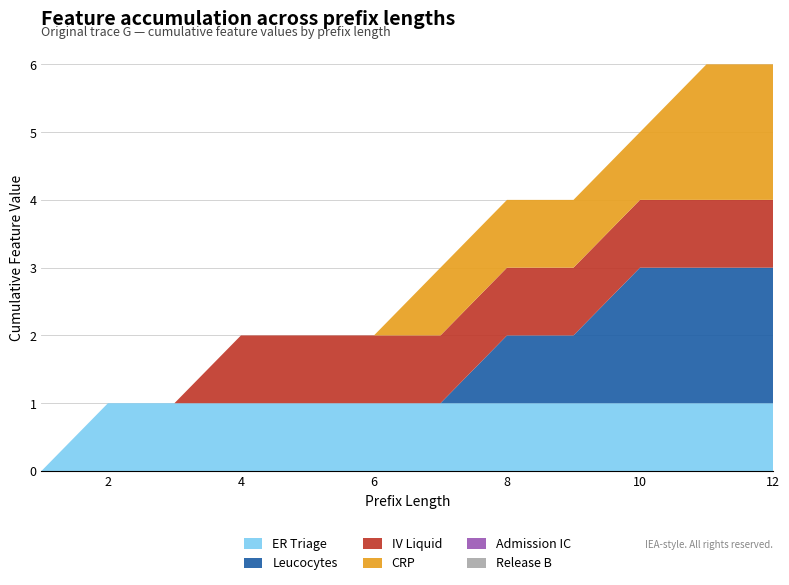

Reading right to left, what are all the values shown in this chart?

ER Triage: 12=1	11=1	10=1	9=1	8=1	7=1	6=1	5=1	4=1	3=1	2=1	1=0
Leucocytes: 12=2	11=2	10=2	9=1	8=1	7=0	6=0	5=0	4=0	3=0	2=0	1=0
IV Liquid: 12=1	11=1	10=1	9=1	8=1	7=1	6=1	5=1	4=1	3=0	2=0	1=0
CRP: 12=2	11=2	10=1	9=1	8=1	7=1	6=0	5=0	4=0	3=0	2=0	1=0
Admission IC: 12=0	11=0	10=0	9=0	8=0	7=0	6=0	5=0	4=0	3=0	2=0	1=0
Release B: 12=0	11=0	10=0	9=0	8=0	7=0	6=0	5=0	4=0	3=0	2=0	1=0